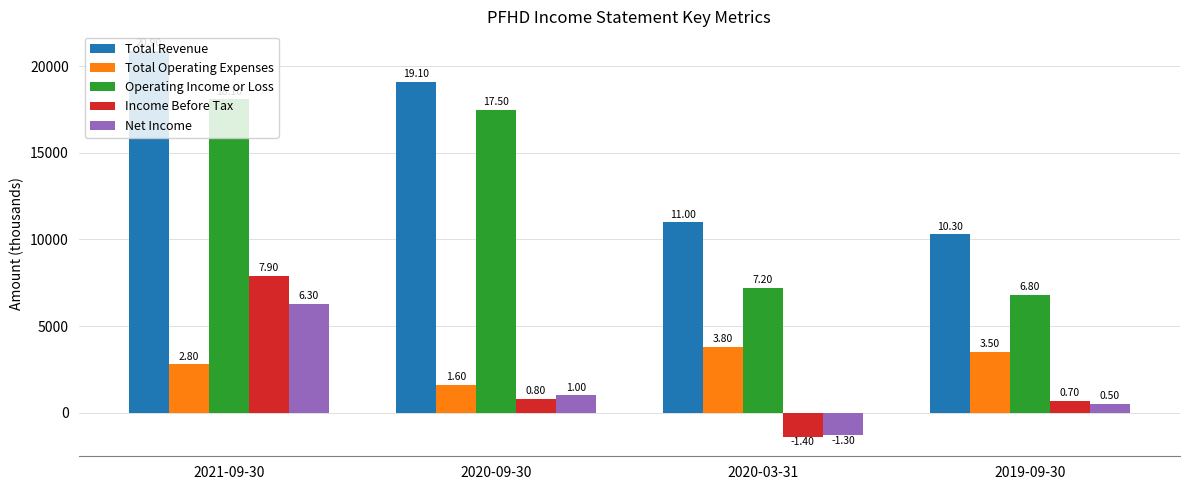

Is the value of Income Before Tax at 2020-03-31 greater than the value of Total Operating Expenses at 2020-03-31?

No